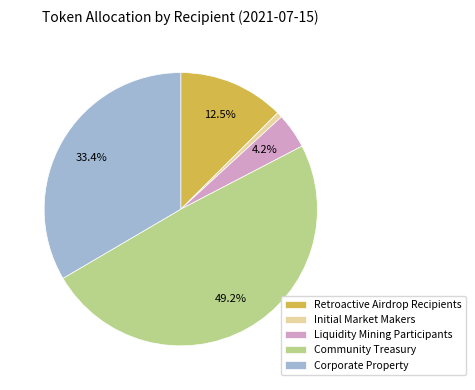

Which slice is the smallest?

Initial Market Makers